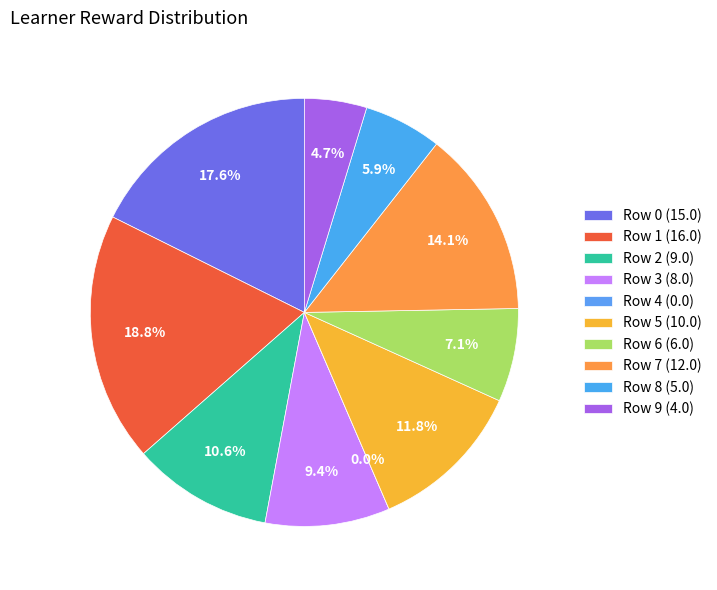

To the nearest percent, what portion does Row 6 represent?

7%